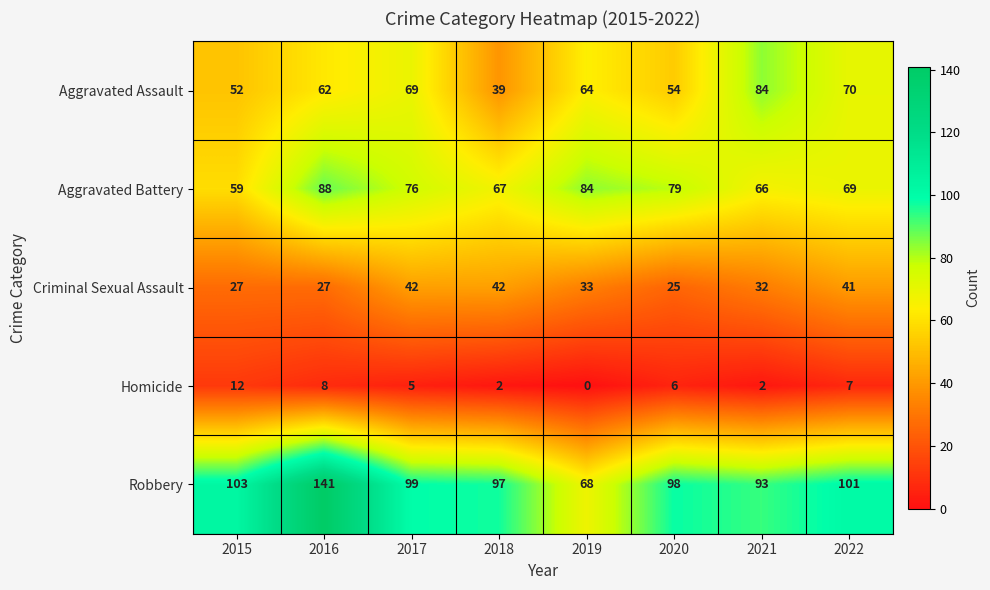

What is the difference between the Homicide values at 2022 and 2019?

7